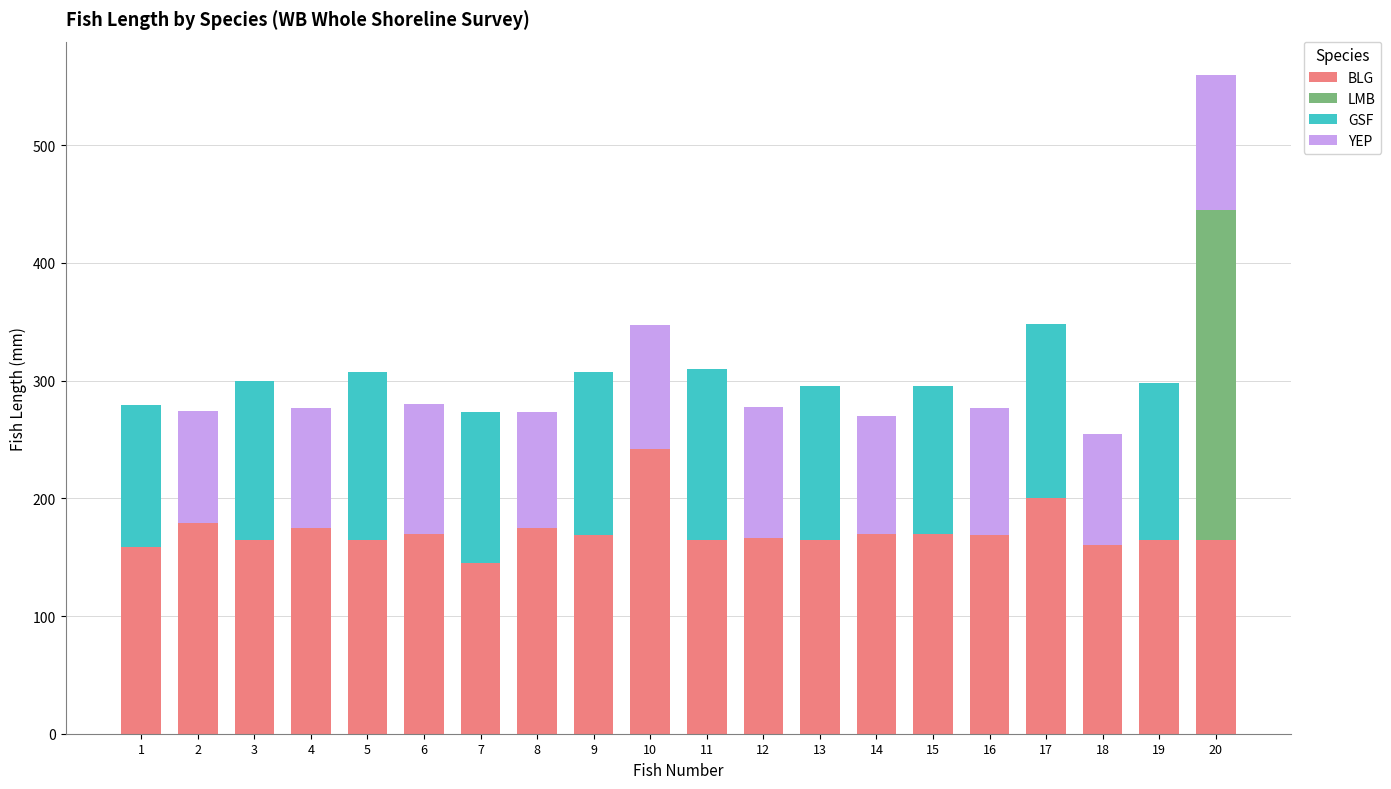

Count the number of categories in the chart.

20